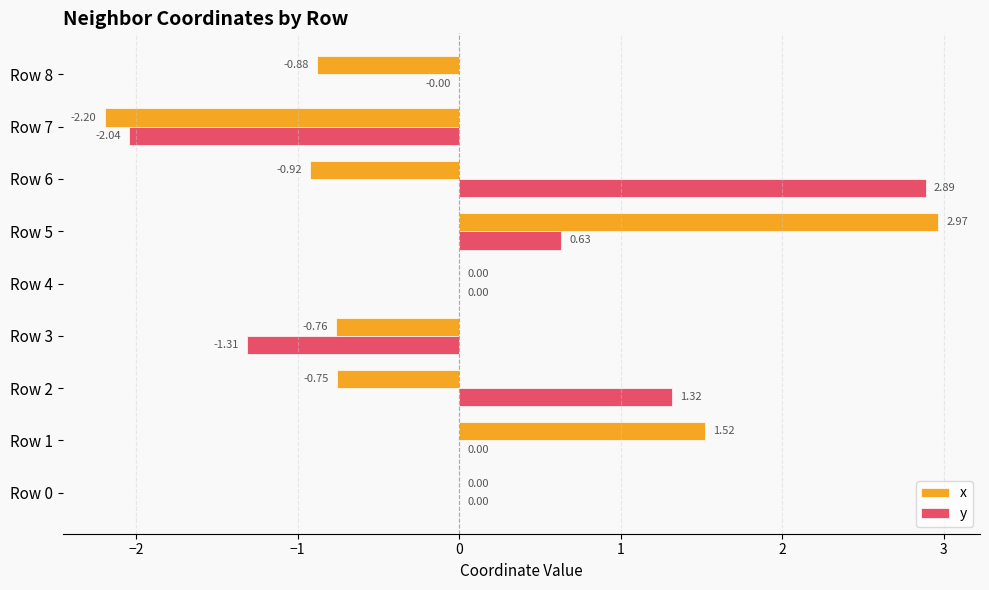

How many series are shown in this chart?

2